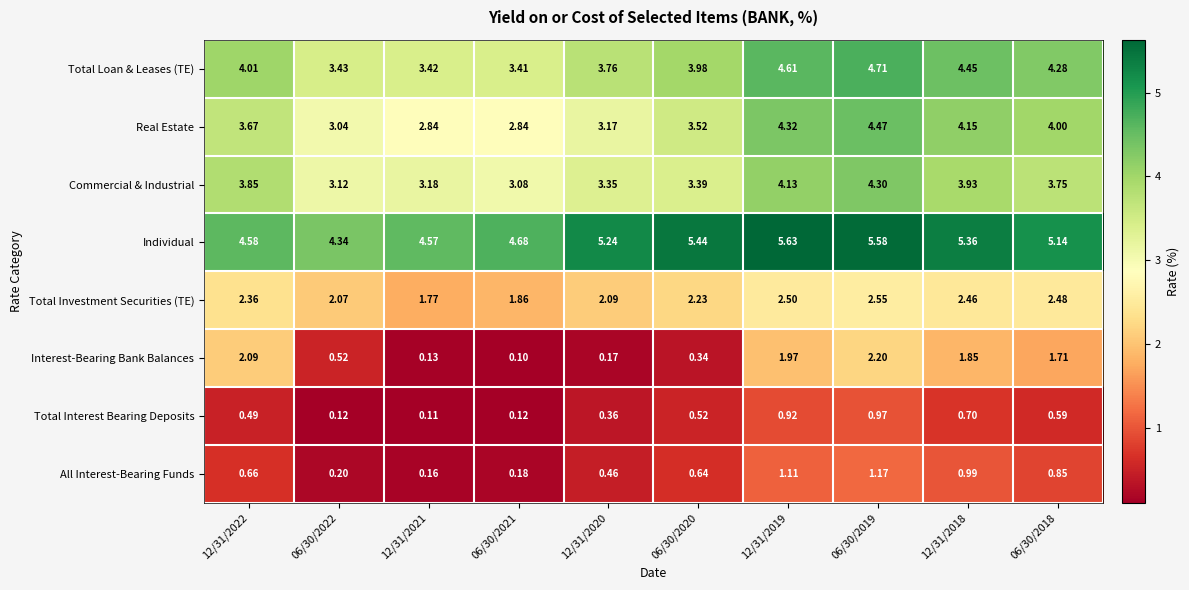

Between 06/30/2021 and 06/30/2018, which series saw the biggest shift?

Interest-Bearing Bank Balances